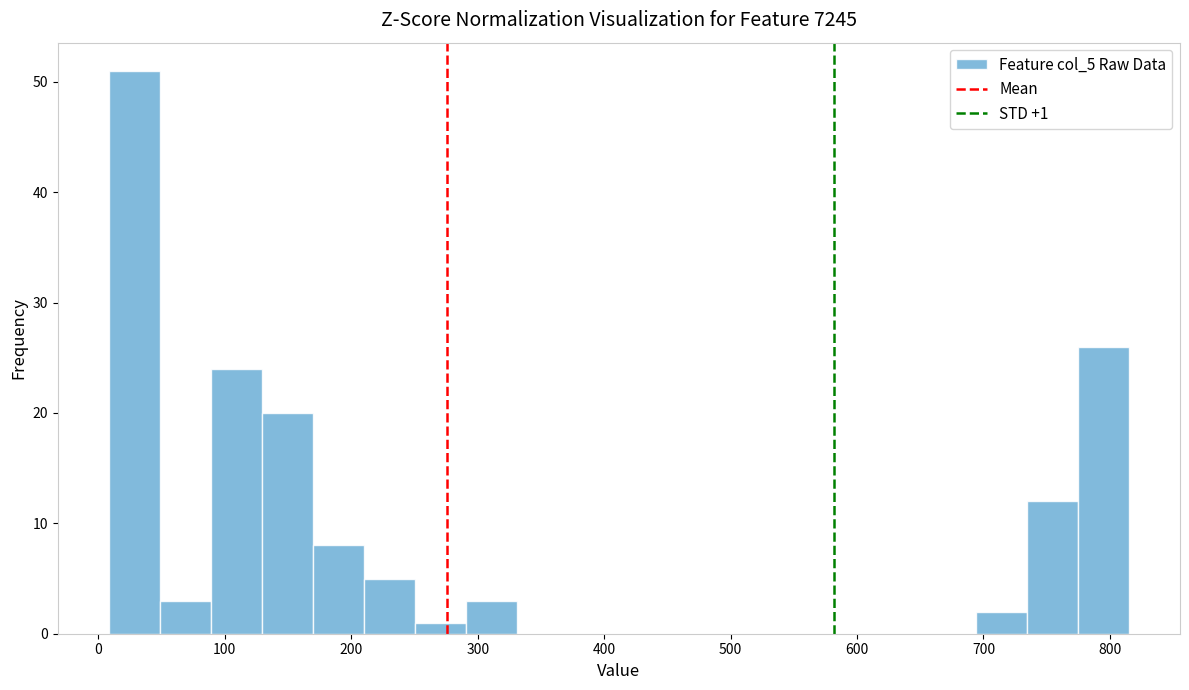

Over which range of the x-axis is the bar tallest?

10 to 50